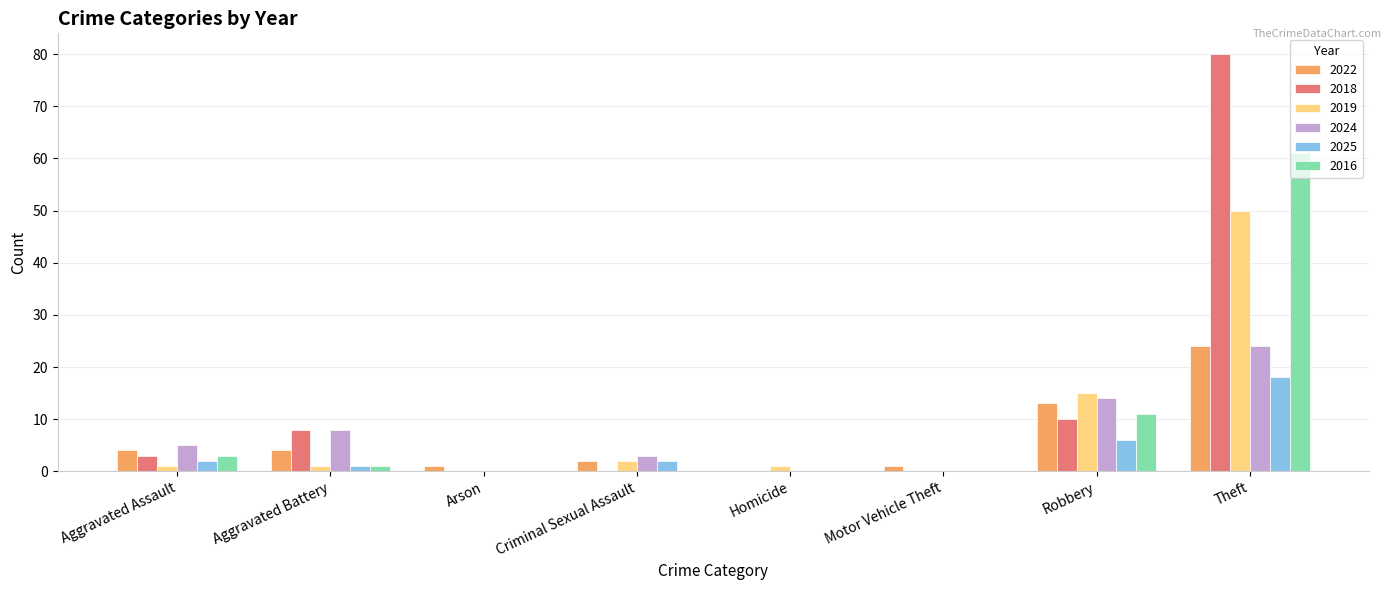

The 2024 series shows 20 at Homicide. True or false?

False